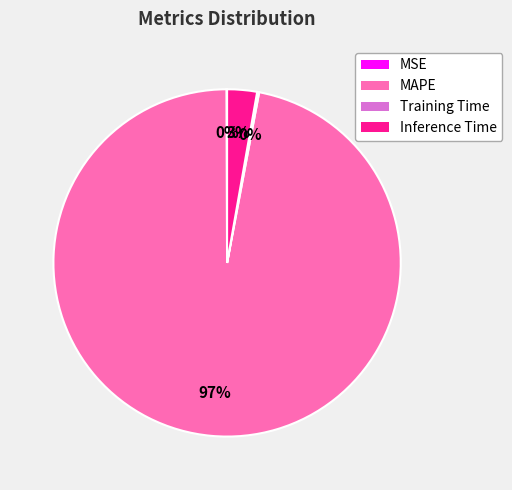

Is it true that Inference Time is 14% of the pie?

False